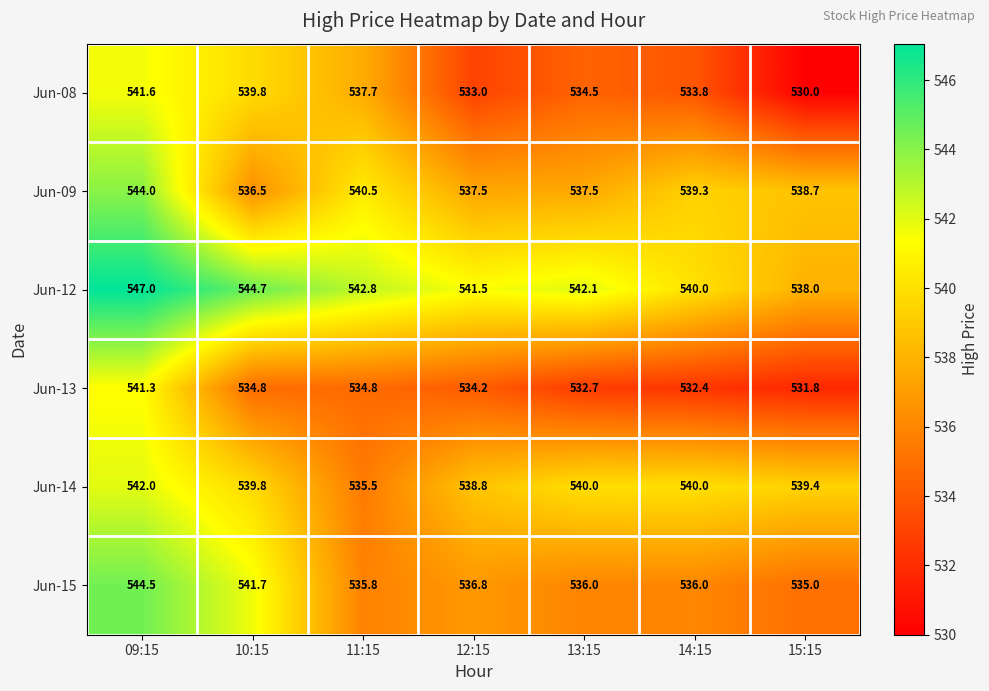

What is the difference between the highest and lowest values at 09:15?

5.7